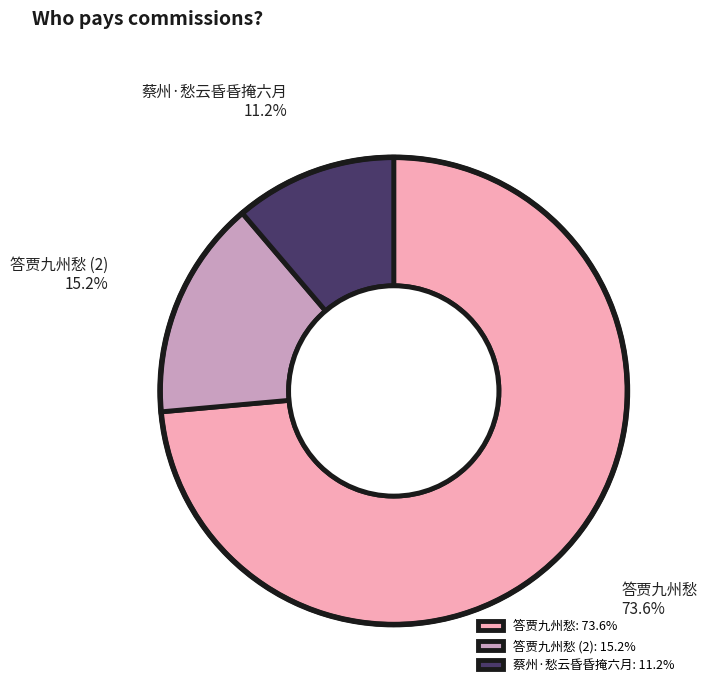

Which category has the smallest portion of the pie?

蔡州·愁云昏昏掩六月